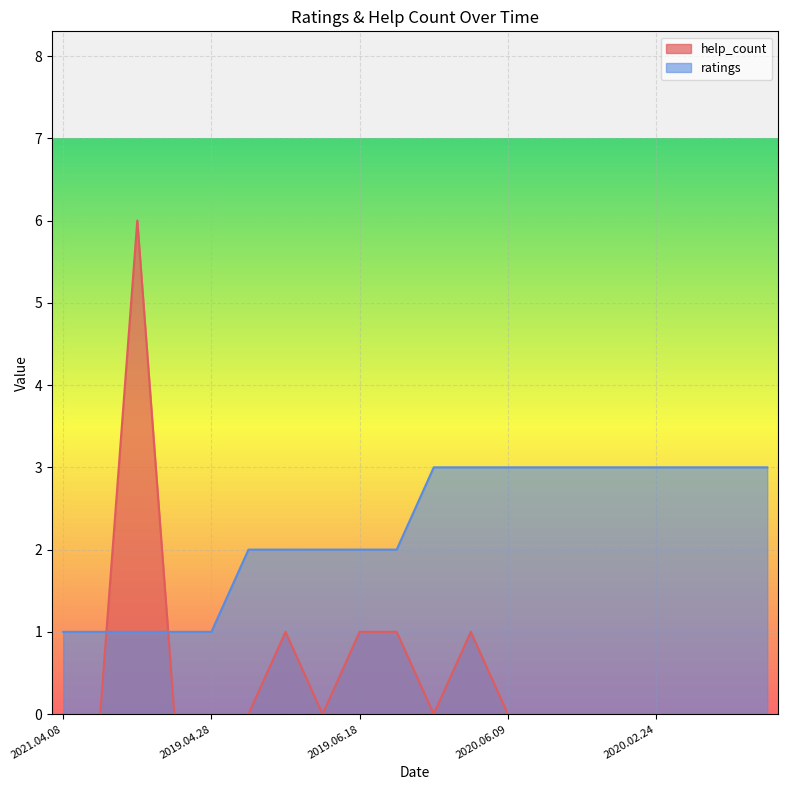

How many lines are shown in the chart?

2